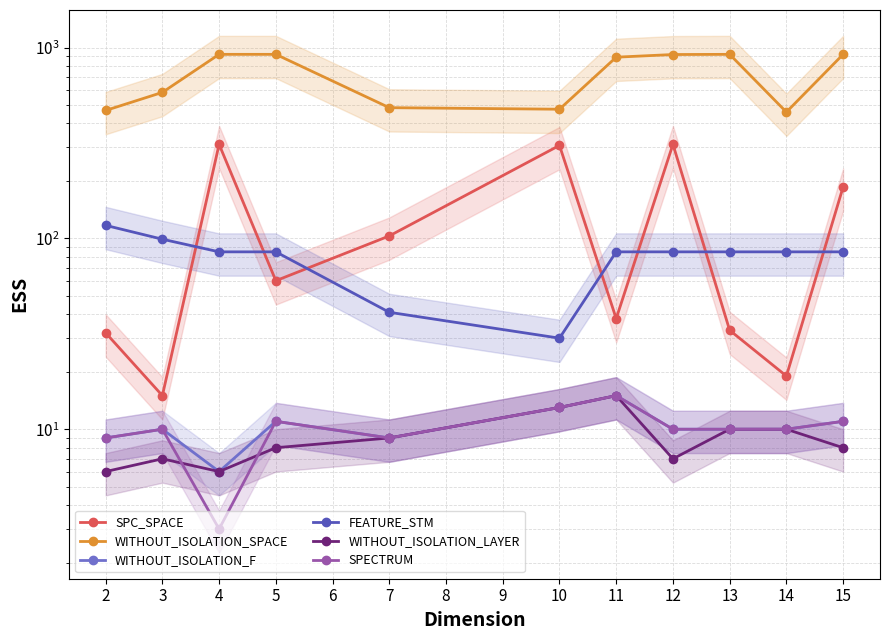

List the series in order of their peak value, lowest first.

WITHOUT_ISOLATION_F, WITHOUT_ISOLATION_LAYER, SPECTRUM, FEATURE_STM, SPC_SPACE, WITHOUT_ISOLATION_SPACE